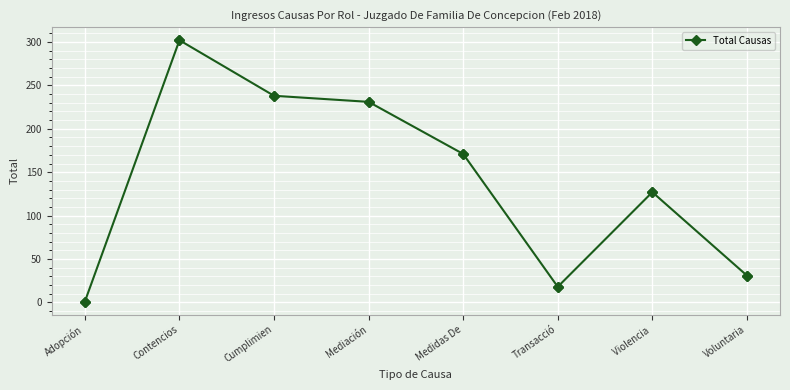

True or false: the data shows 310 at Mediación.

False